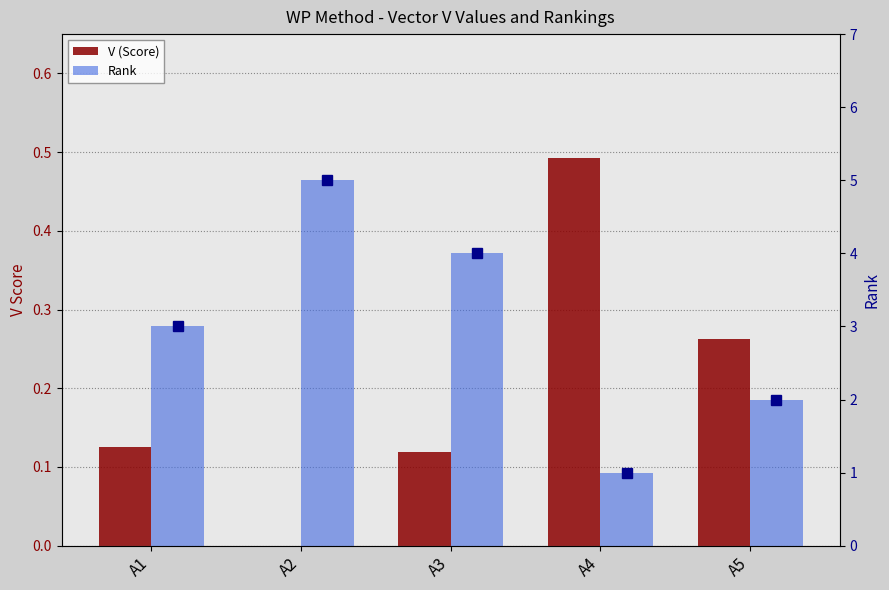

Are the bars horizontal?

No